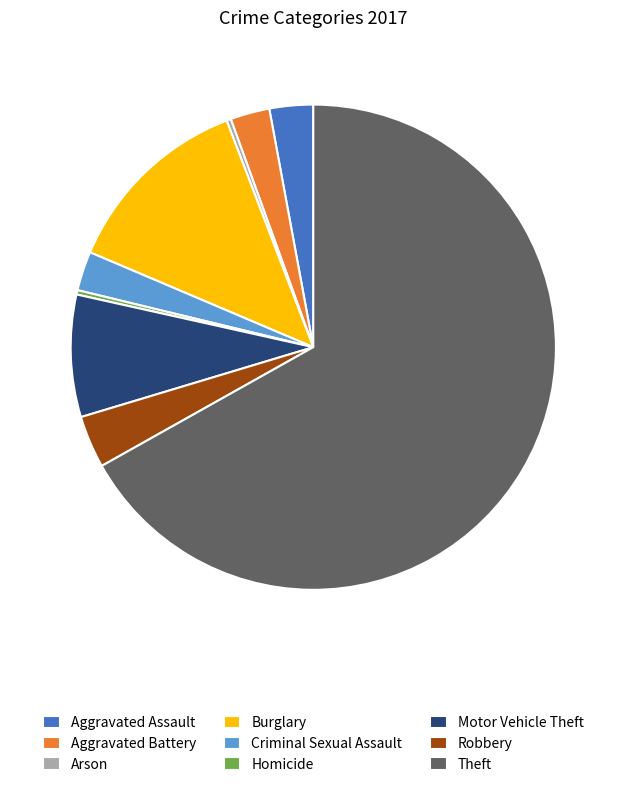

True or false: Robbery accounts for 15% of the total.

False